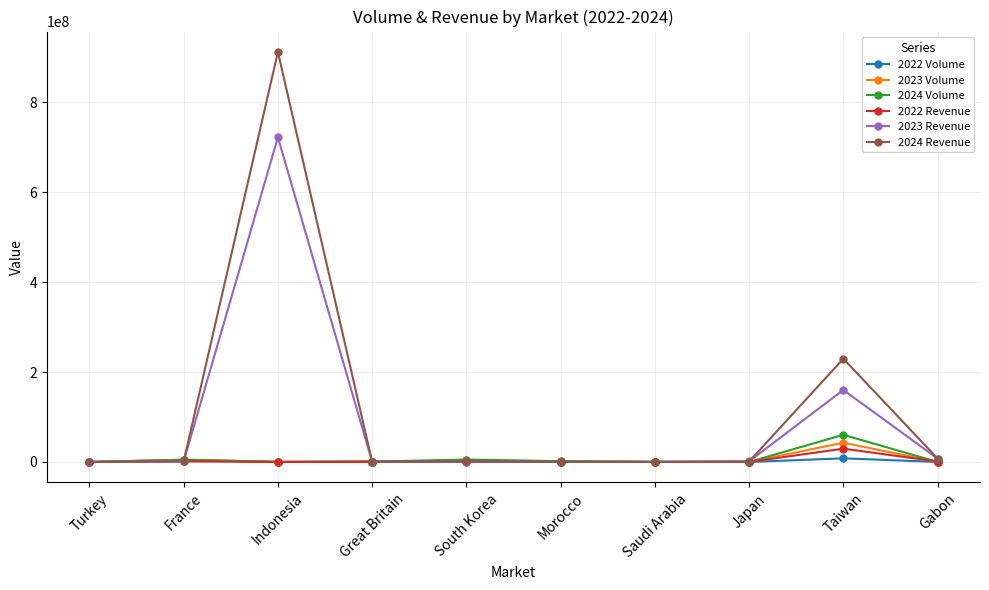

Is it true that 2023 Revenue equals 7574500.0 at Gabon?

True